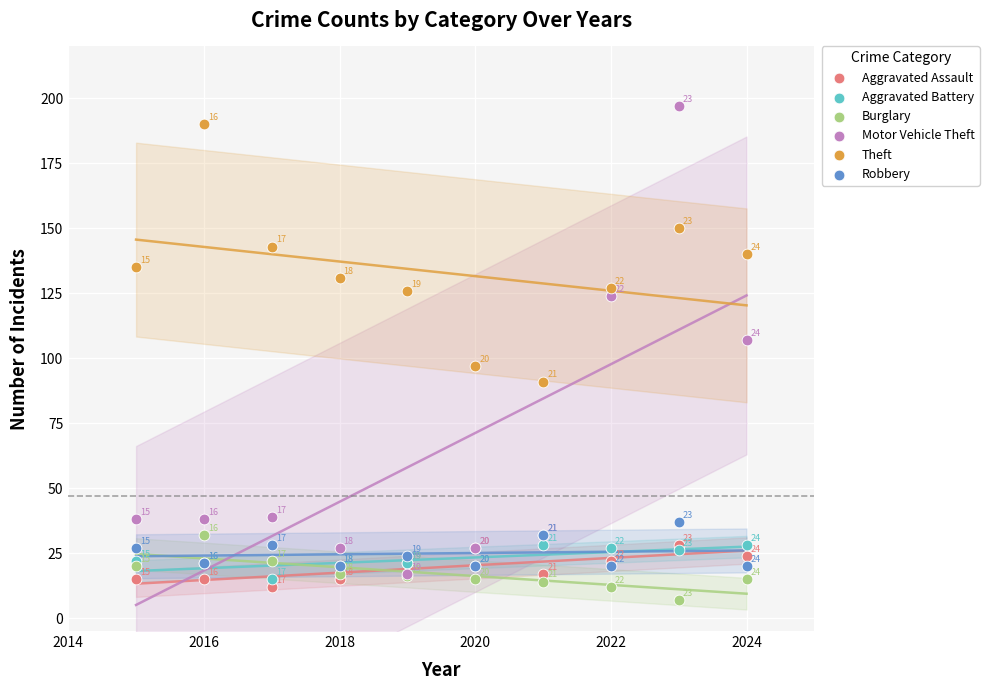

In the Robbery series, what Y value is closest to 28?

28